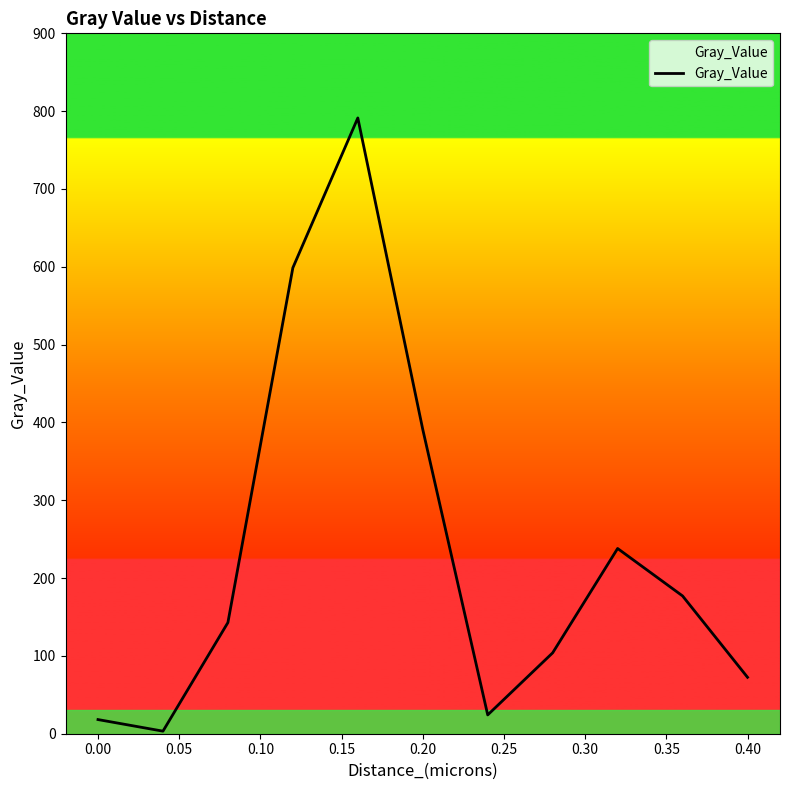

What is the difference between the maximum and minimum values?

788.0